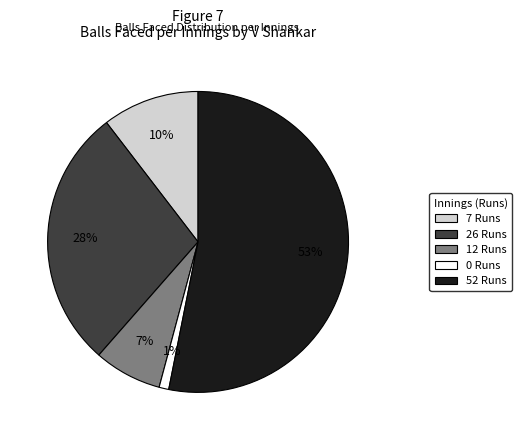

Does 0 Runs represent more than half of the total?

No